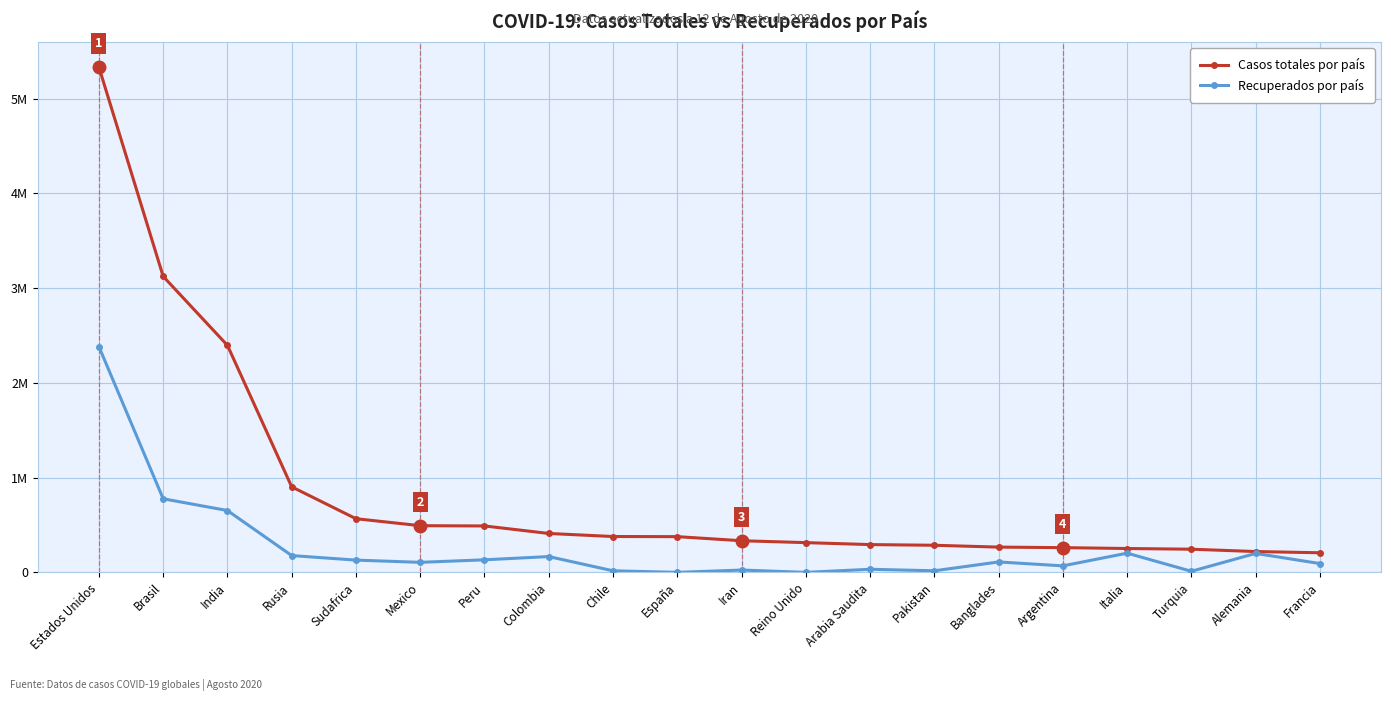

The Casos totales por país series shows 109512 at Arabia Saudita. True or false?

False